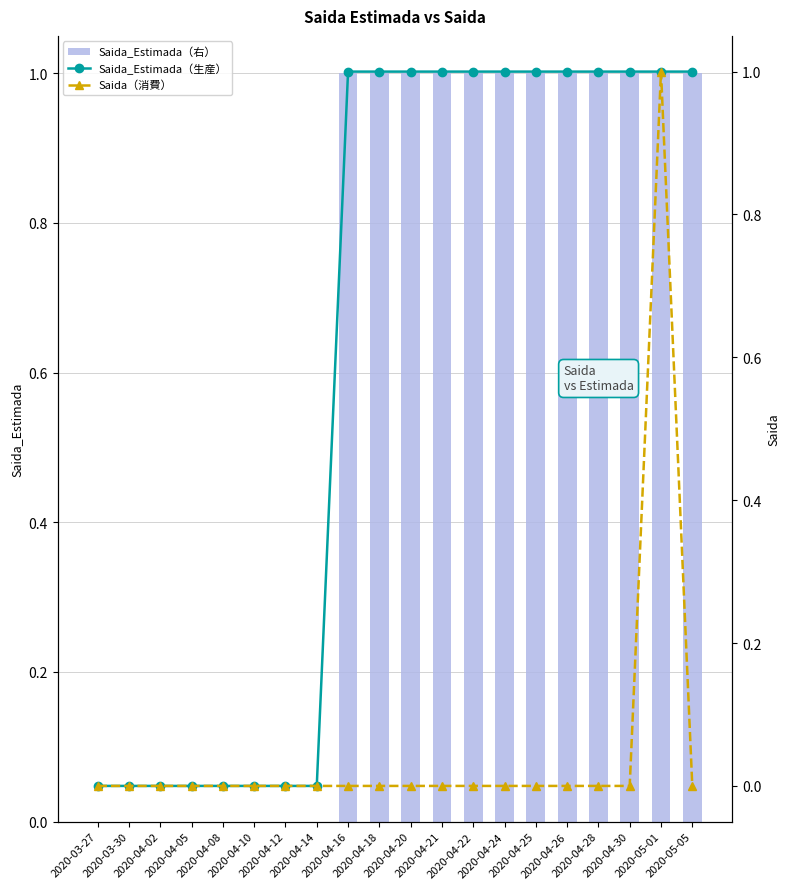

True or false: Saida_Estimada（右） has a value of 1 at 2020-04-22.

False